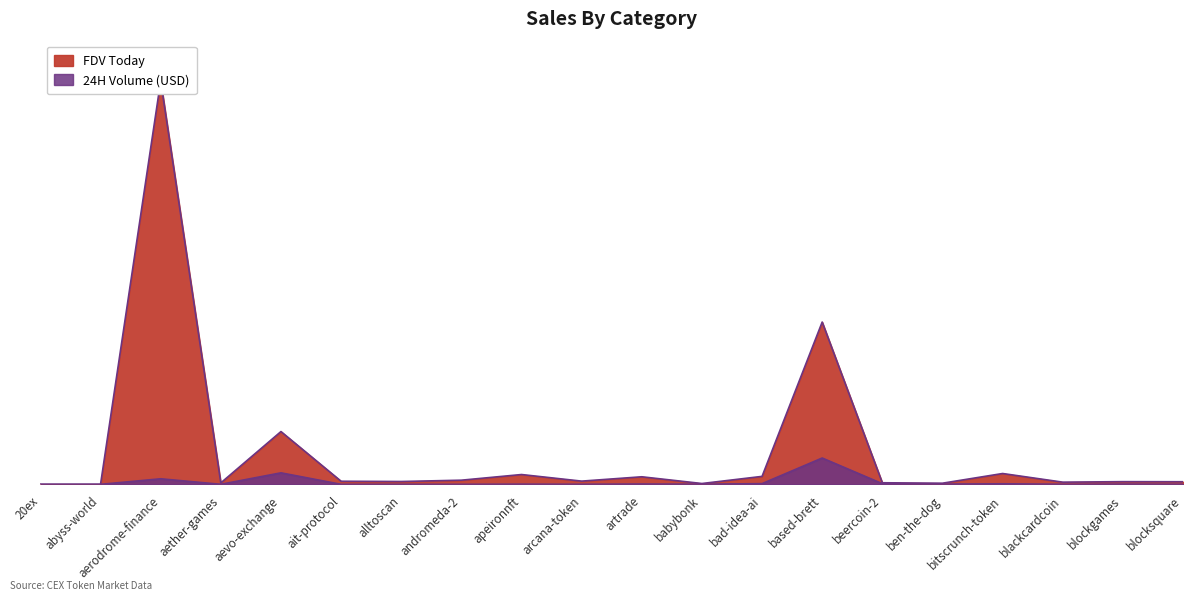

At which category is the sum across all series the highest?

aerodrome-finance